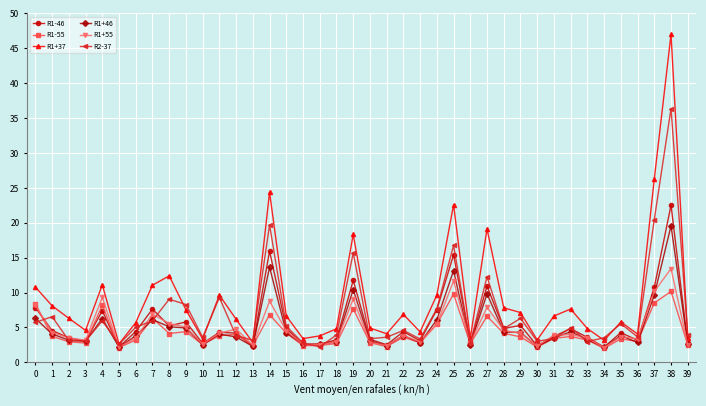

What are all the series names shown in the legend?

R1-46, R1-55, R1+37, R1+46, R1+55, R2-37